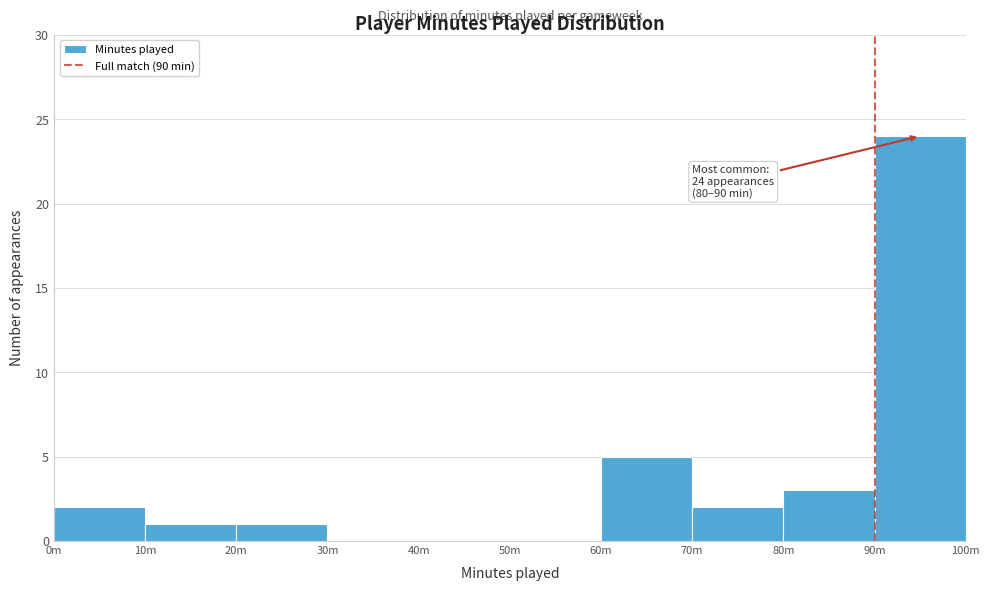

Reading right to left, transcribe all the data shown in this chart.

90m=24	80m=3	70m=2	60m=5	50m=0	40m=0	30m=0	20m=1	10m=1	0m=2